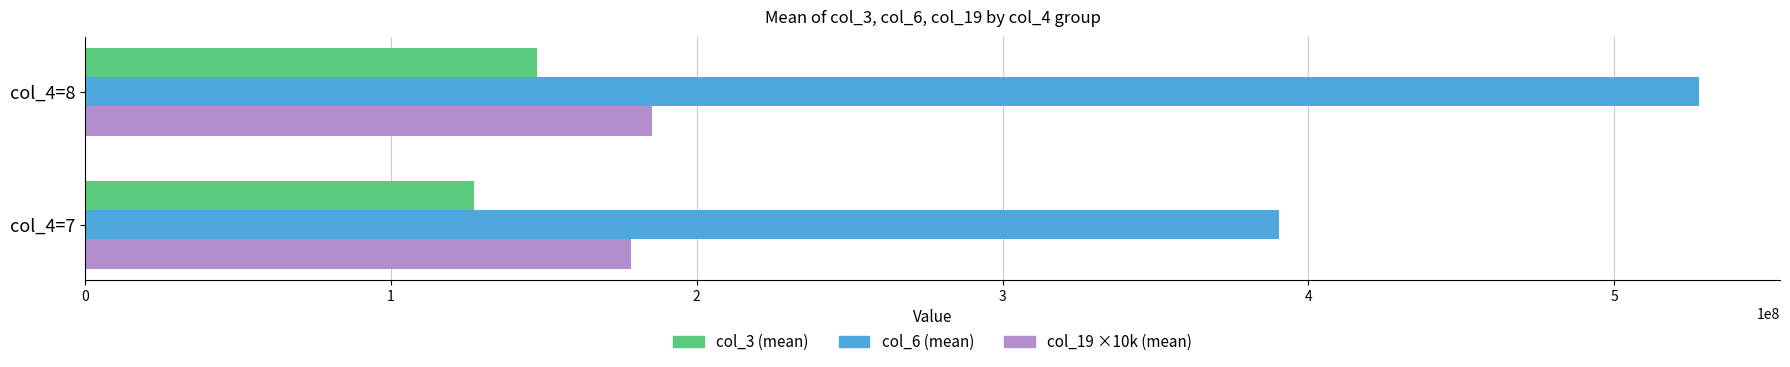

What is the difference between the highest and lowest values at col_4=8?

380067217